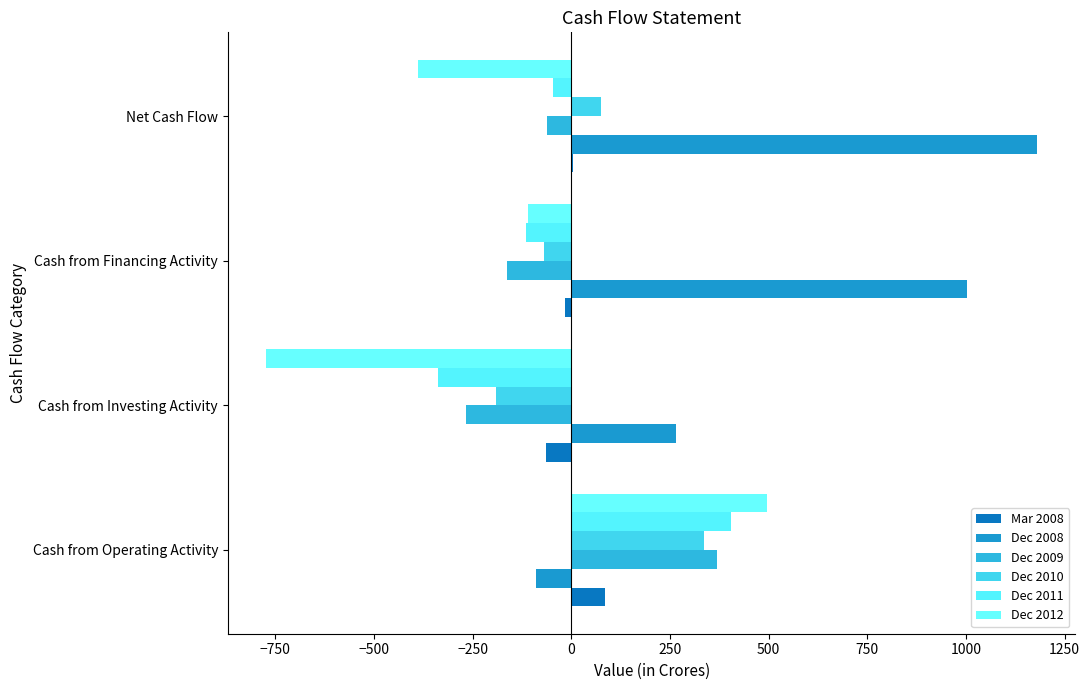

What is the value of the Dec 2008 bar at the 1st from the left?

-89